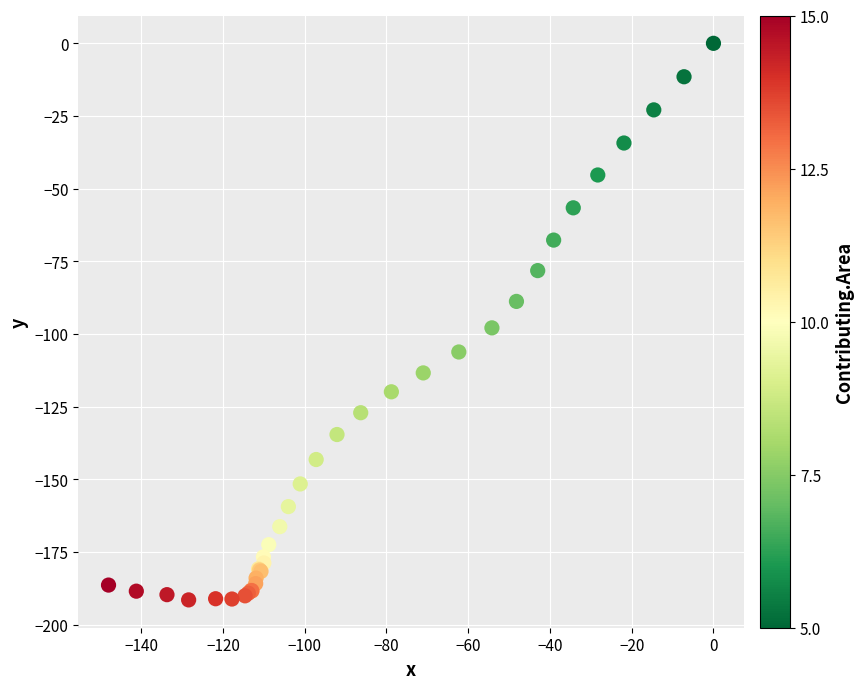

What Y value in the scatter plot is closest to -95?

-97.9